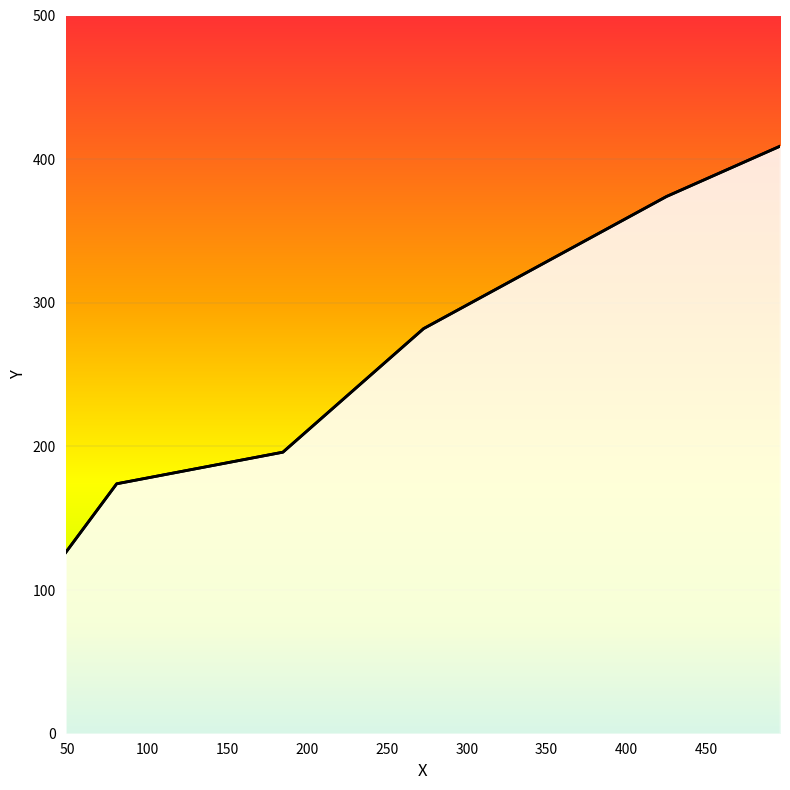

True or false: there are more than 2 points higher than both neighbors.

False